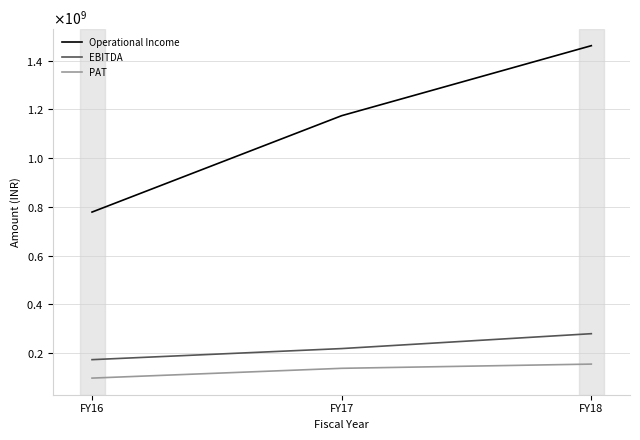

Rank the categories by EBITDA value from lowest to highest.

FY16, FY17, FY18